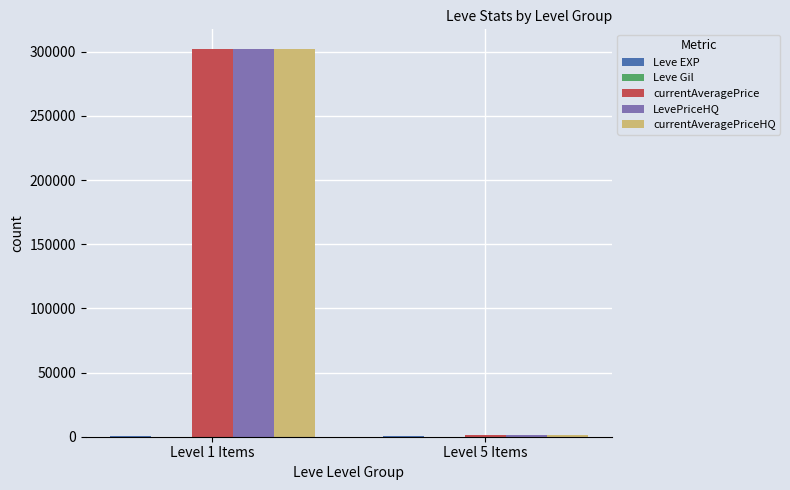

At which label is LevePriceHQ closest to 151827?

Level 5 Items